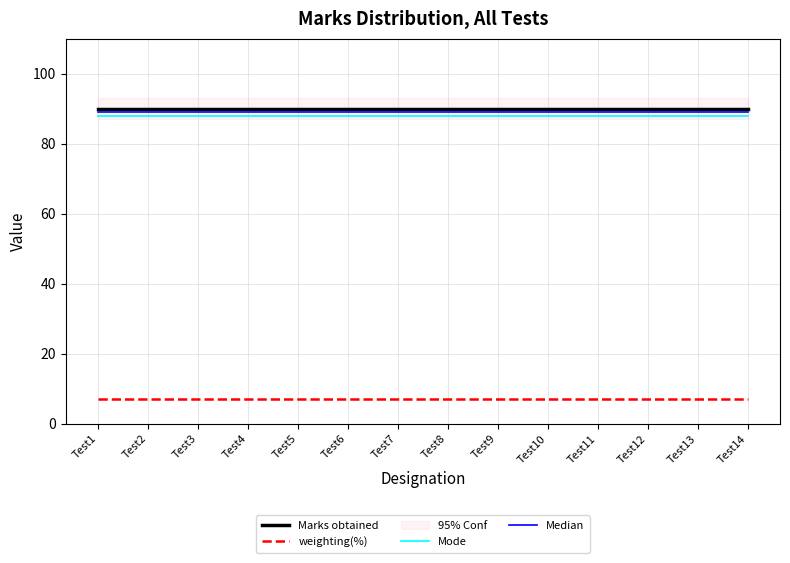

What is the maximum value shown in the chart?

90